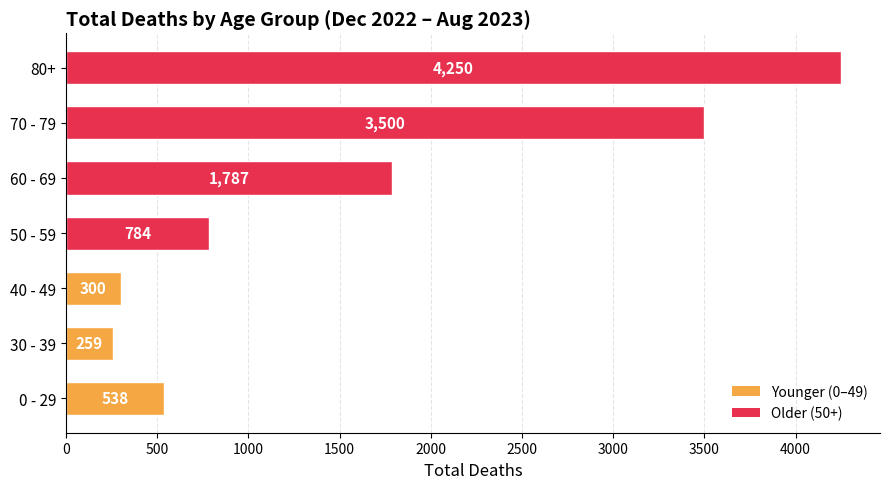

The value at 60 - 69 is 1787. True or false?

True